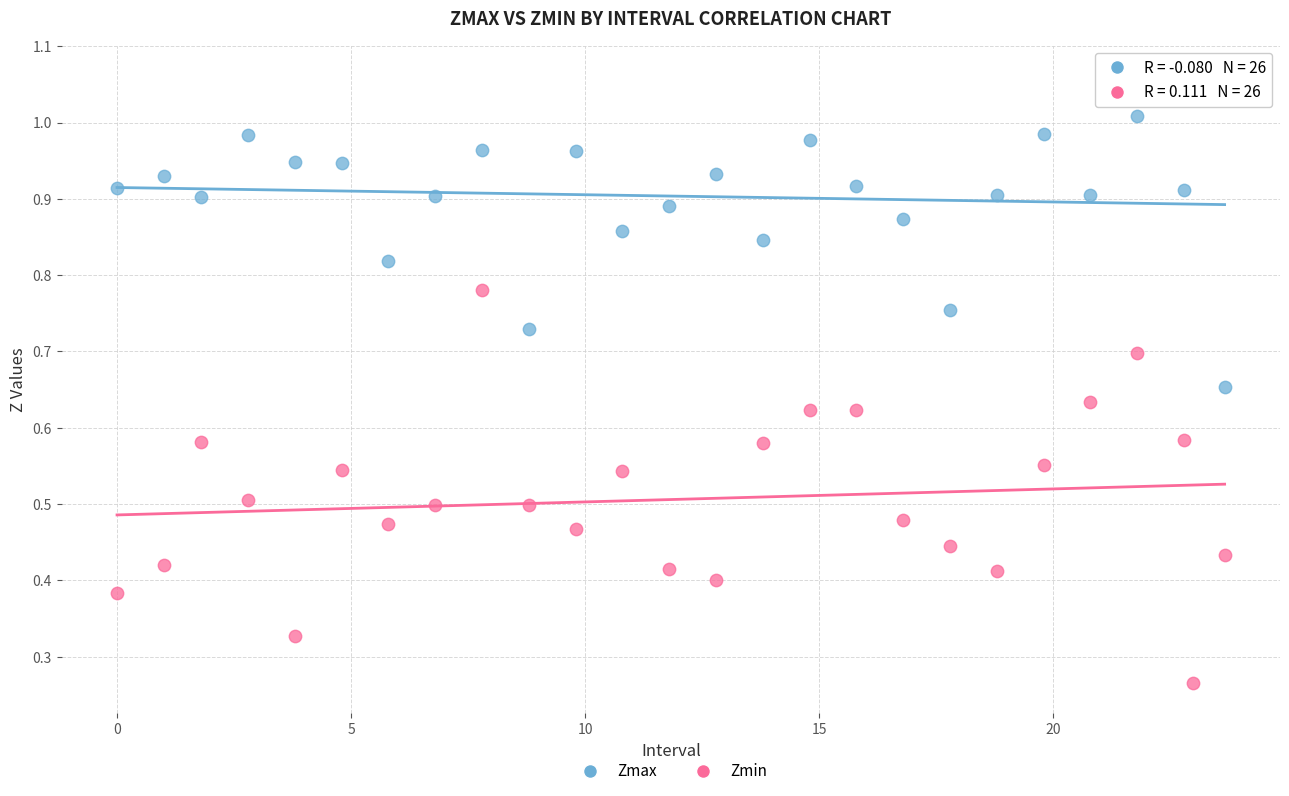

Across all data points, what is the range of X values (max minus min)?

23.7